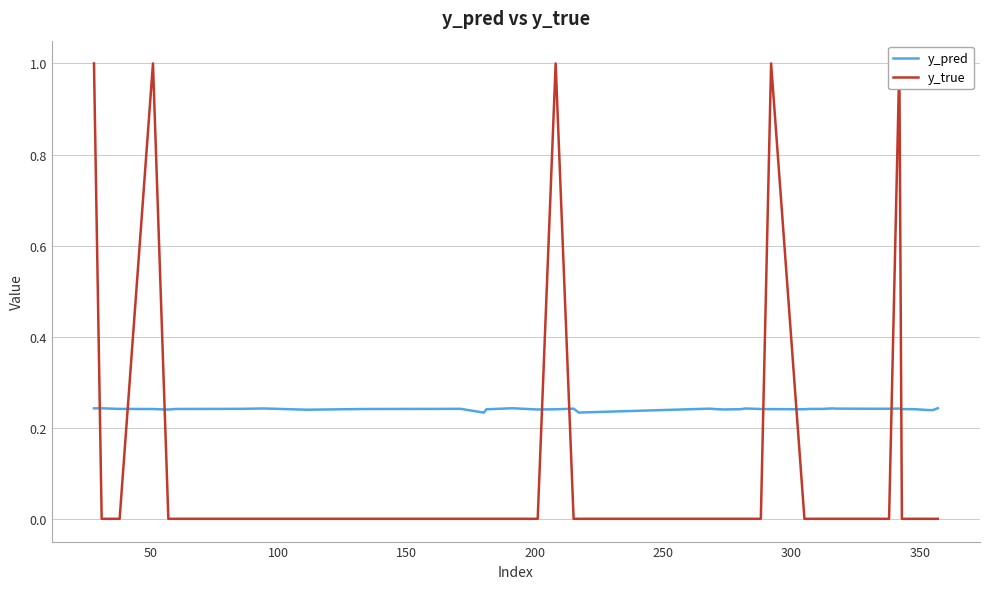

Is this an area chart (filled region under the line)?

No